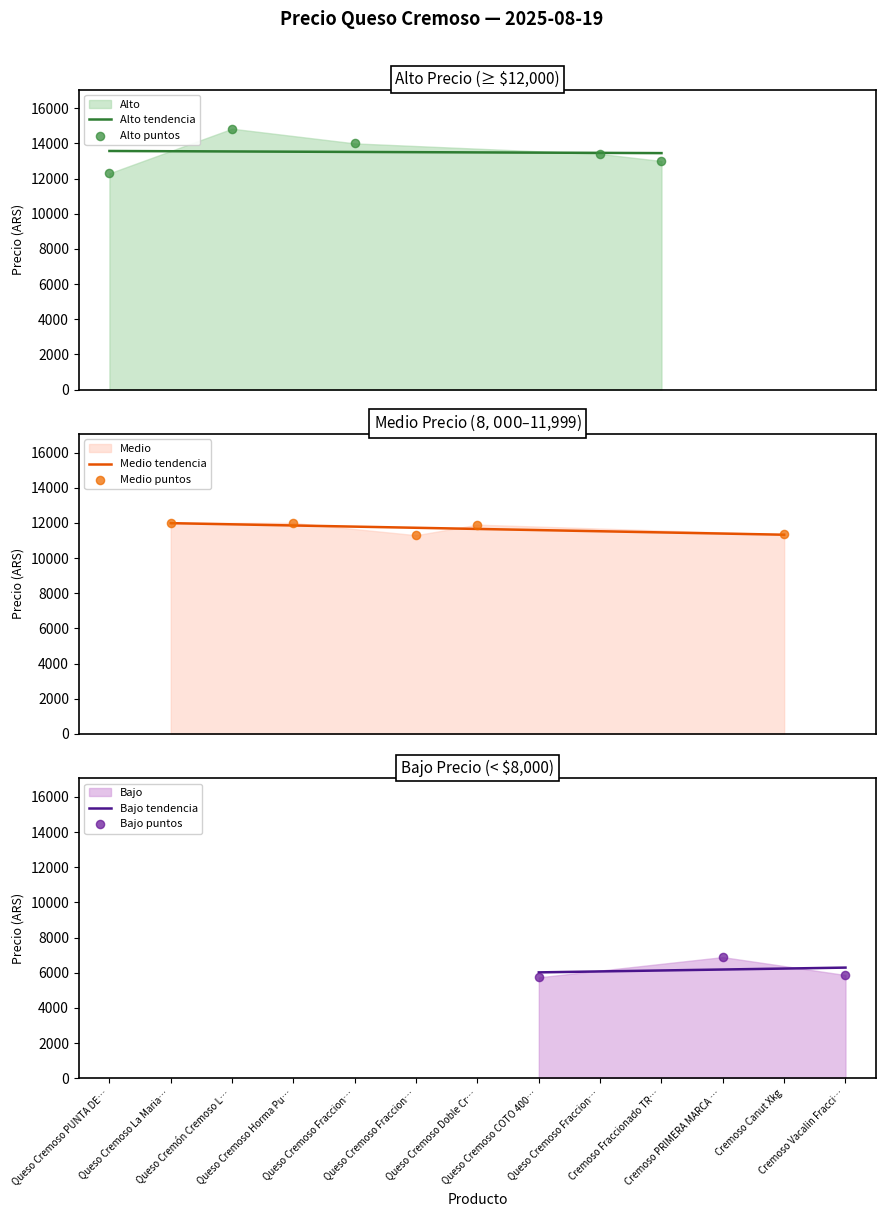

Which has a higher value, Queso Cremoso Fraccionado Punta Del A or Queso Cremoso Horma Puyehue X Kg?

Queso Cremoso Fraccionado Punta Del A